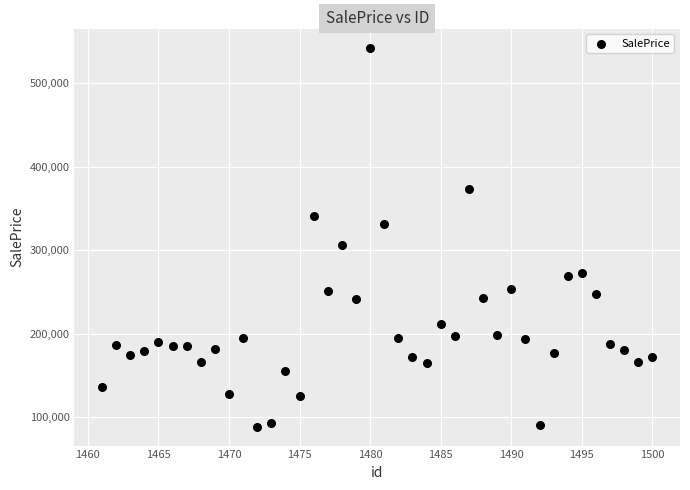

What Y value in the scatter plot is closest to 315718?

306267.8